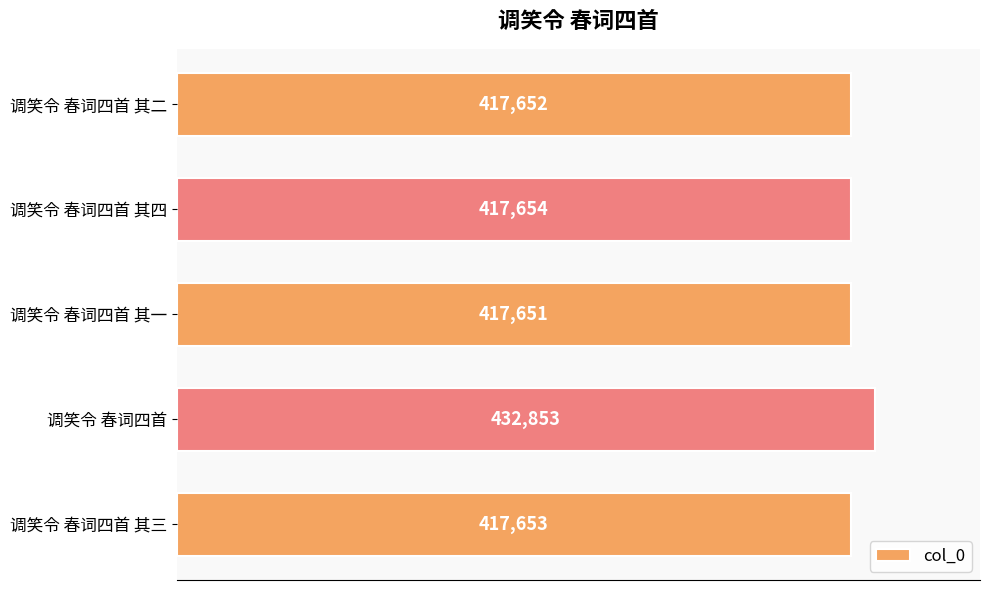

The value at 调笑令 春词四首 其四 is 550752. True or false?

False